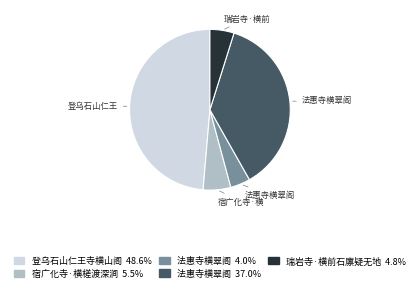

Does any single category account for the majority?

No